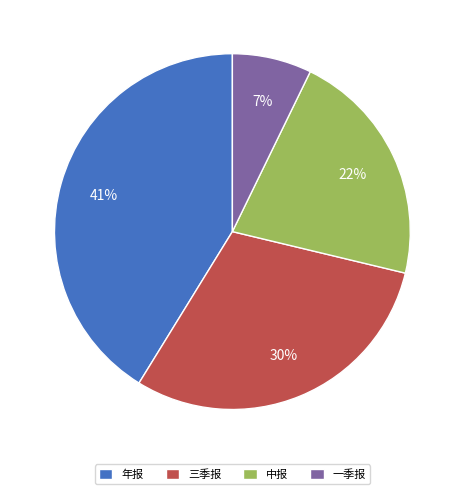

True or false: 中报 accounts for 22% of the total.

True